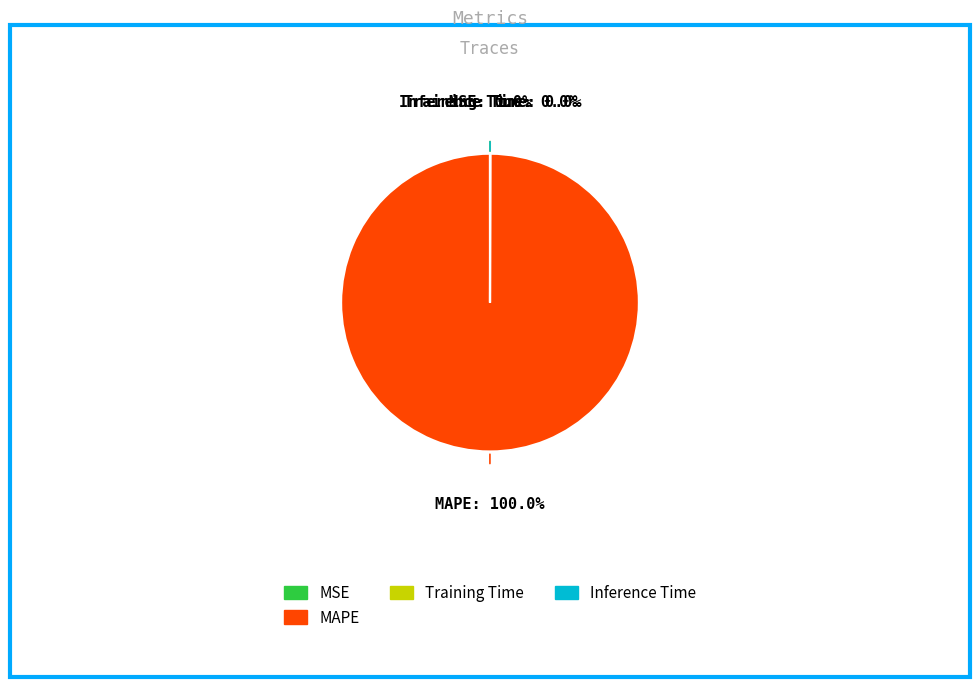

What is the largest slice in the pie chart?

MAPE